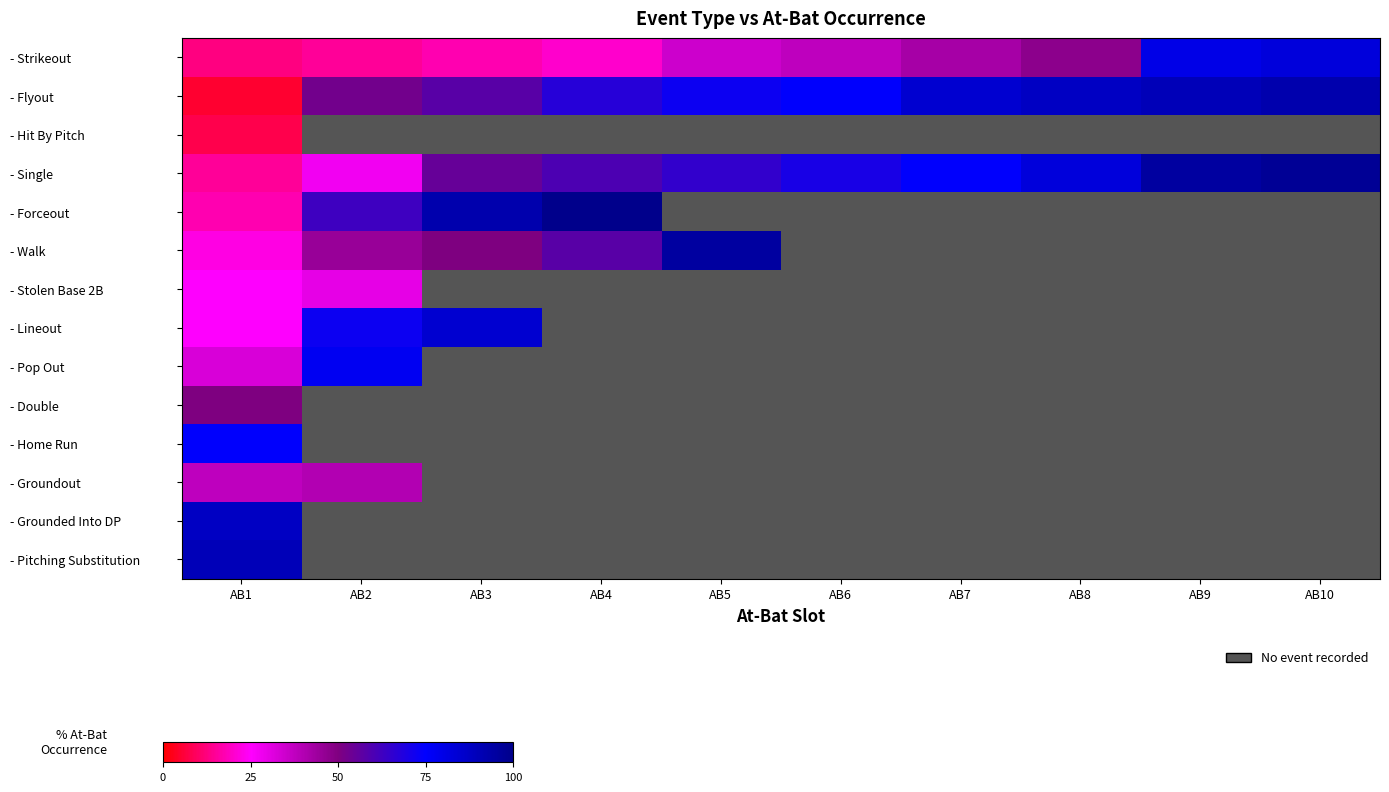

True or false: - Single has a value of 110.7 at AB8.

False